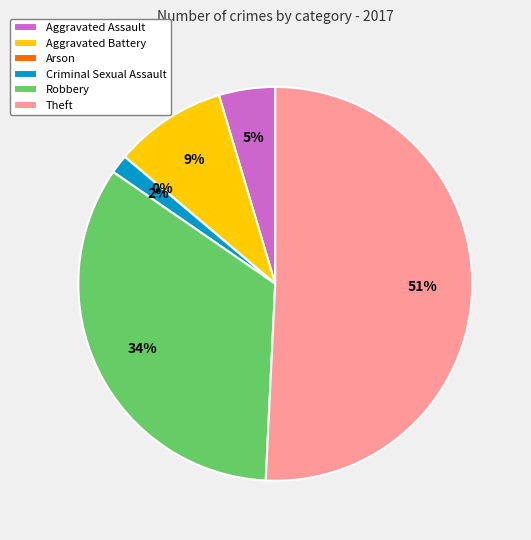

Does Robbery account for over 50% of the chart?

No